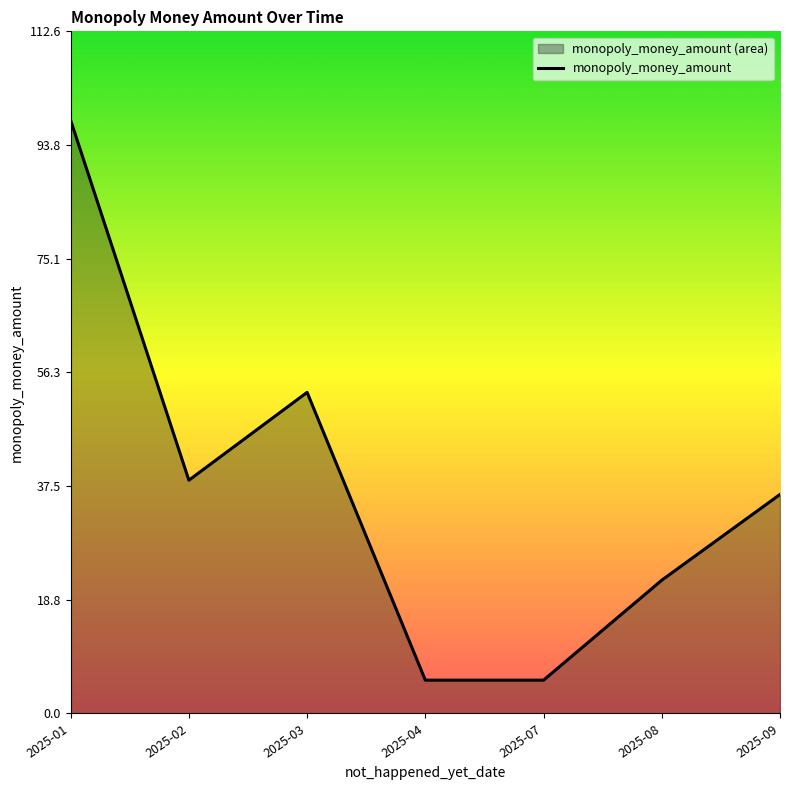

What is the sum of the values at 2025-01 and 2025-09?

134.1